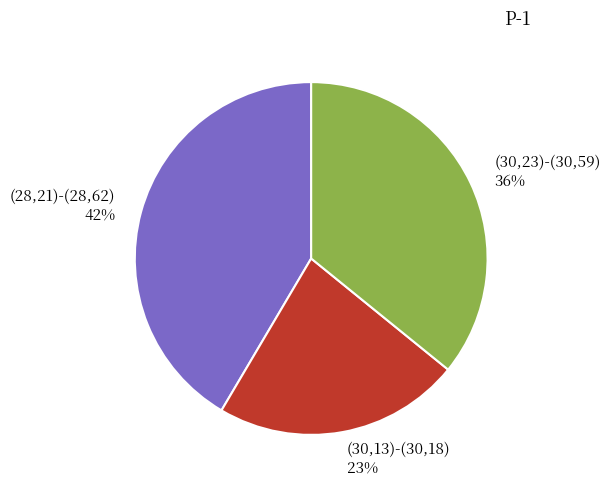

True or false: (28,21)-(28,62) accounts for 51% of the total.

False